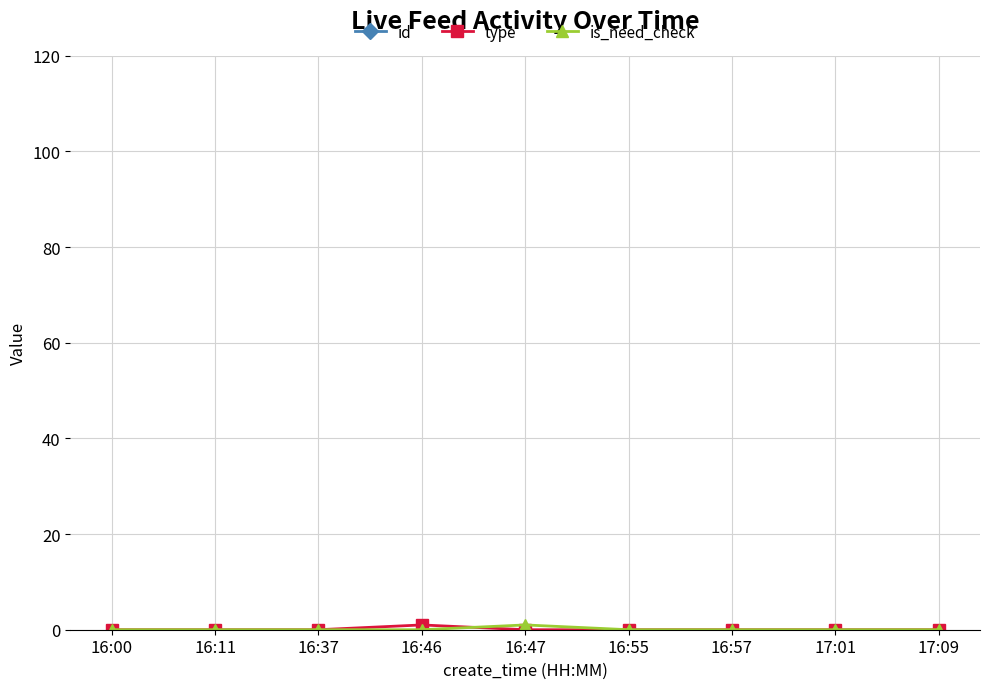

True or false: id and type cross at least once.

False